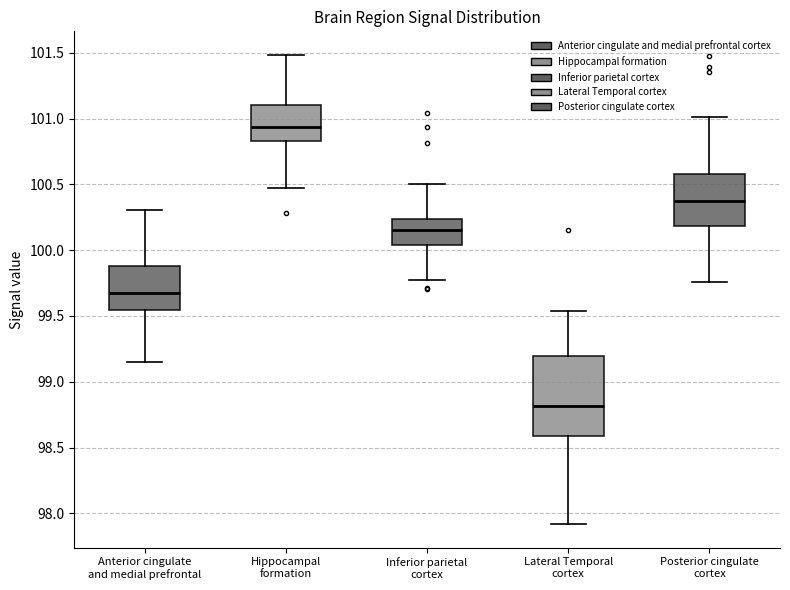

Where is the upper edge of the box for Hippocampal formation on the y-axis? The values are not printed on the chart, so give them approximately, as read against the axis.

101.10